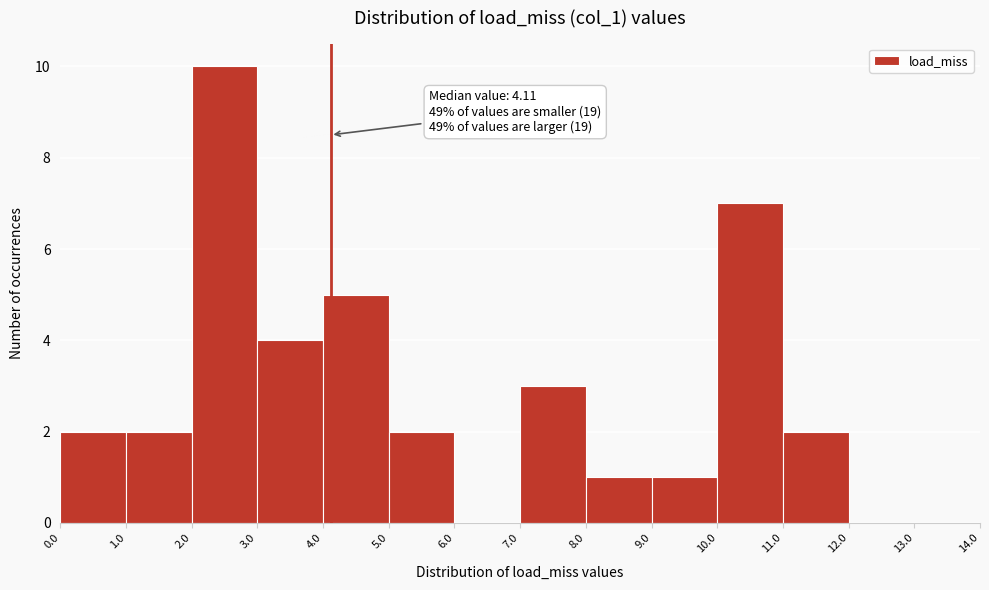

Which range on the x-axis has the tallest bar?

2.0 to 3.0